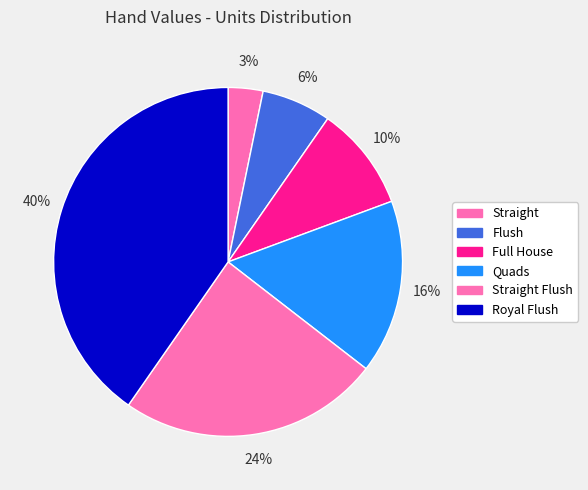

How much of the chart is everything except Full House?

90.3%